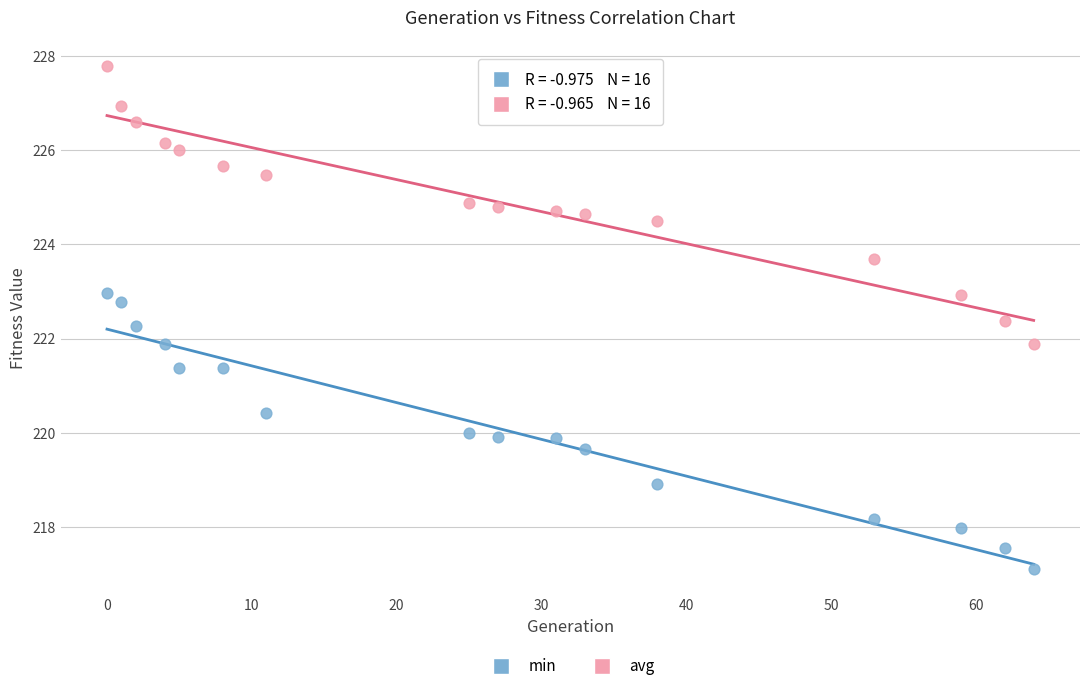

Which series has the largest Y range (max minus min)?

avg